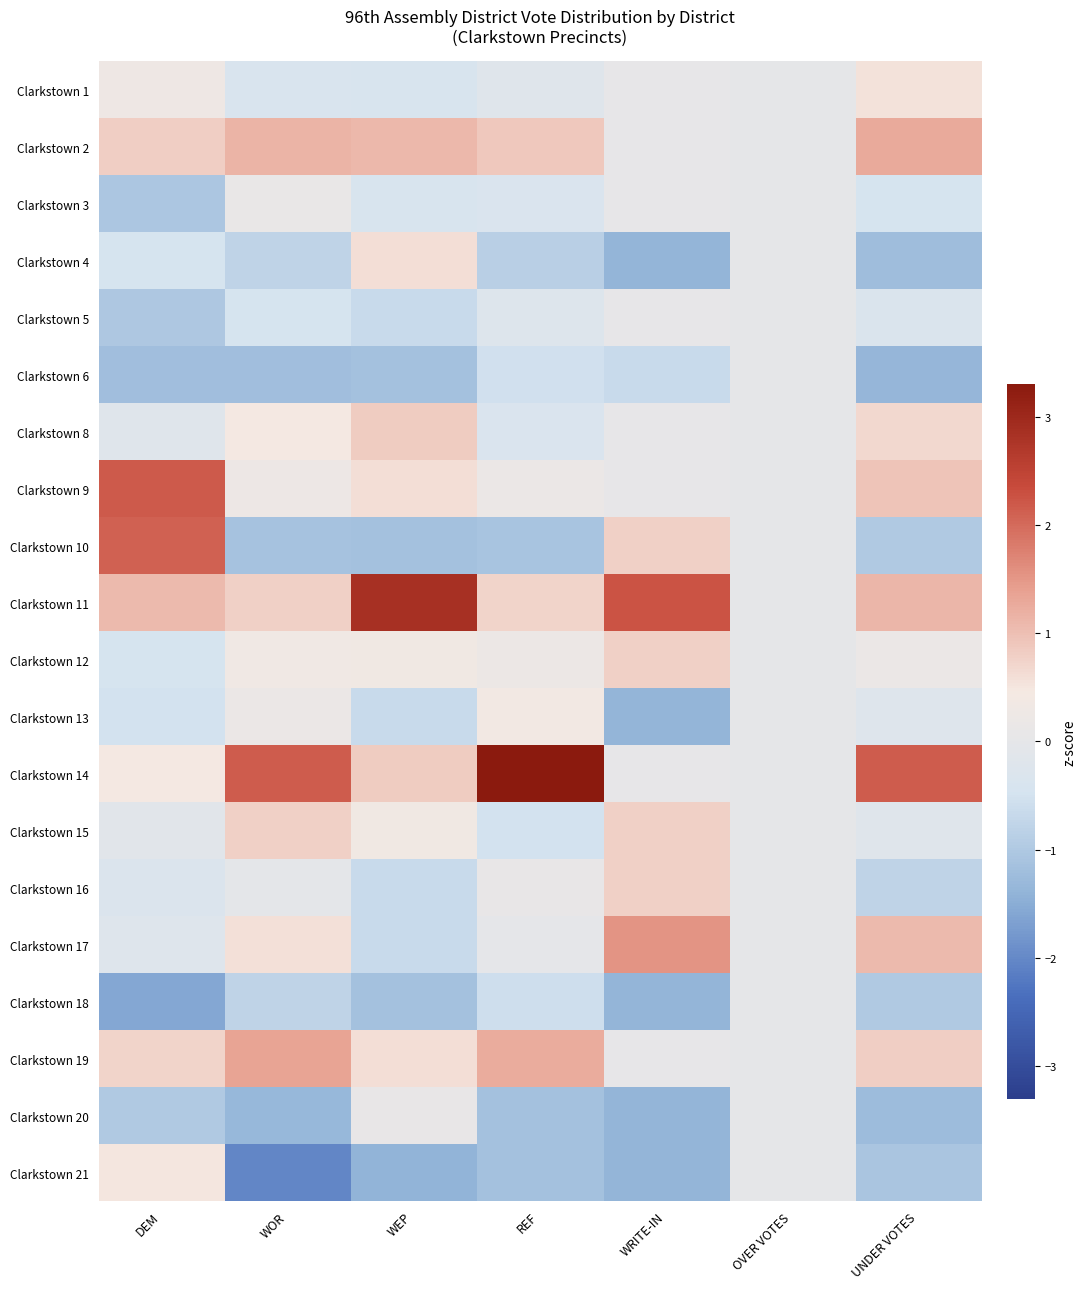

What is the minimum value shown in the chart?

-2.0